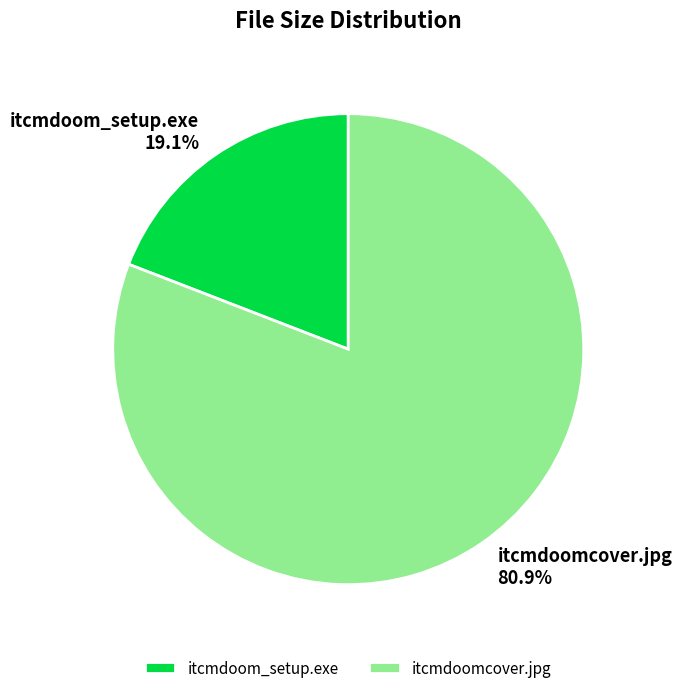

True or false: itcmdoom_setup.exe accounts for 11% of the total.

False